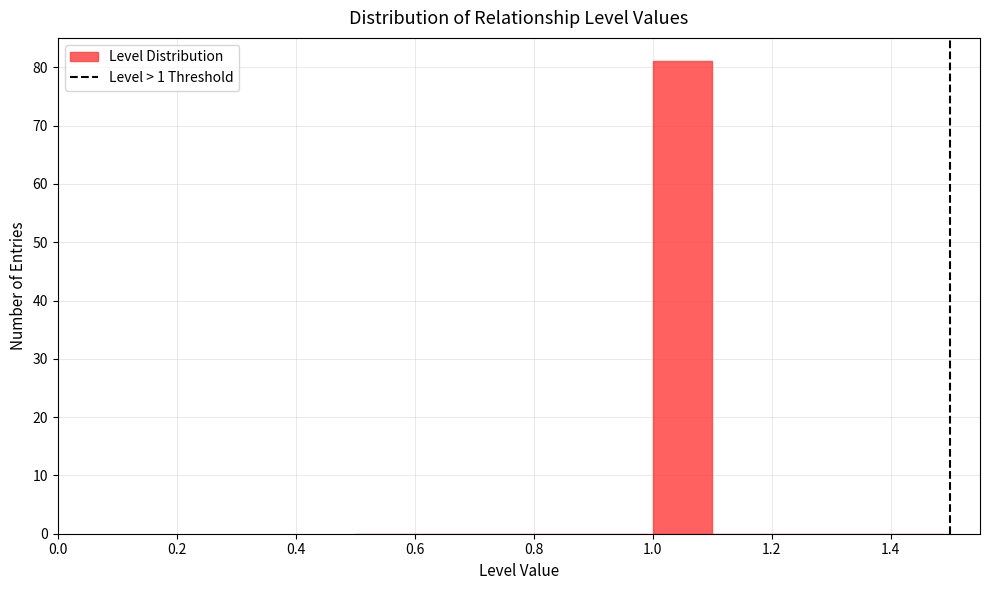

Which range on the x-axis has the tallest bar?

1.0 to 1.1